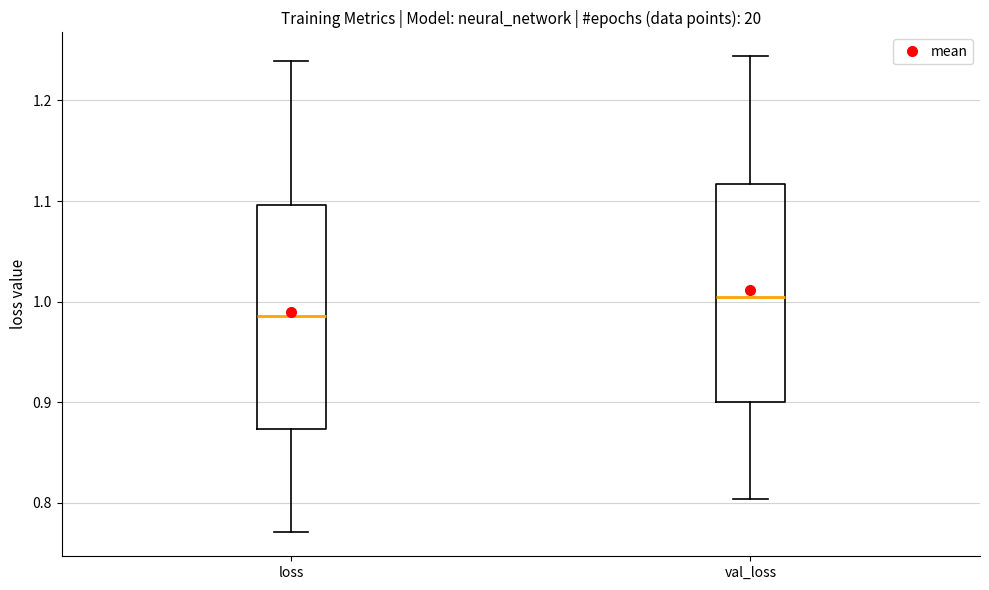

Reading left to right, transcribe this box plot: for each box, give where its median line is, the range the box spans, and where its two whiskers end, as read against the y-axis. The values are not printed on the chart, so give them approximately, as read against the axis.

loss: median 0.99, box 0.87 to 1.10, whiskers 0.77 to 1.24
val_loss: median 1.00, box 0.90 to 1.12, whiskers 0.80 to 1.24